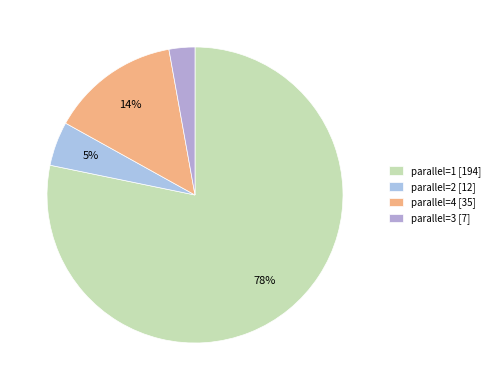

Is the sum of parallel=4 and parallel=3 greater than half?

No